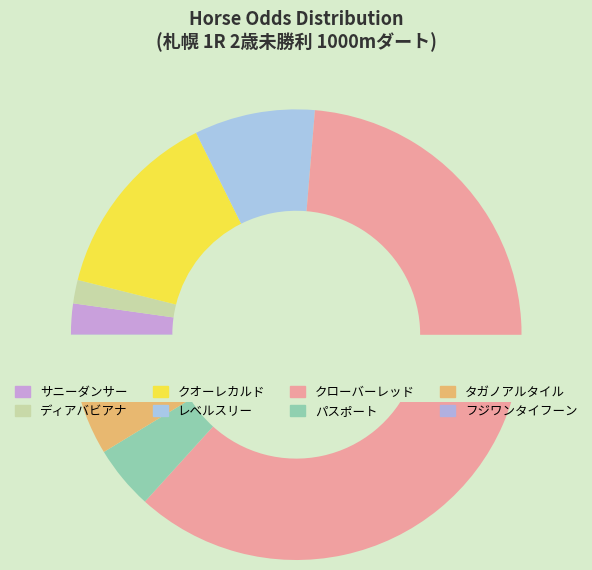

To the nearest percent, what is the difference between the largest and smallest slice percentages?

59%